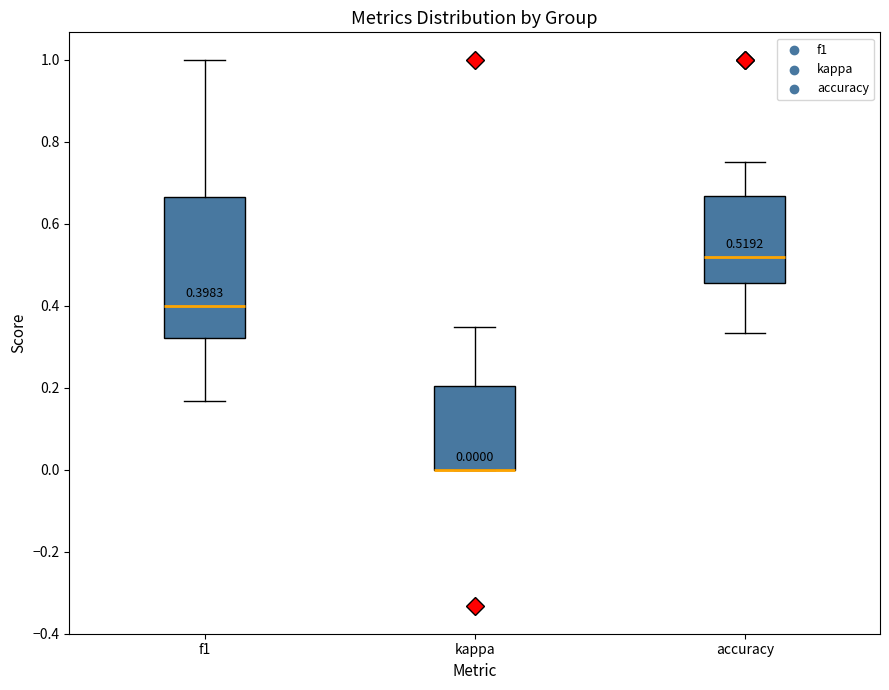

Comparing the boxes themselves (not the whiskers), which one is the tallest?

f1